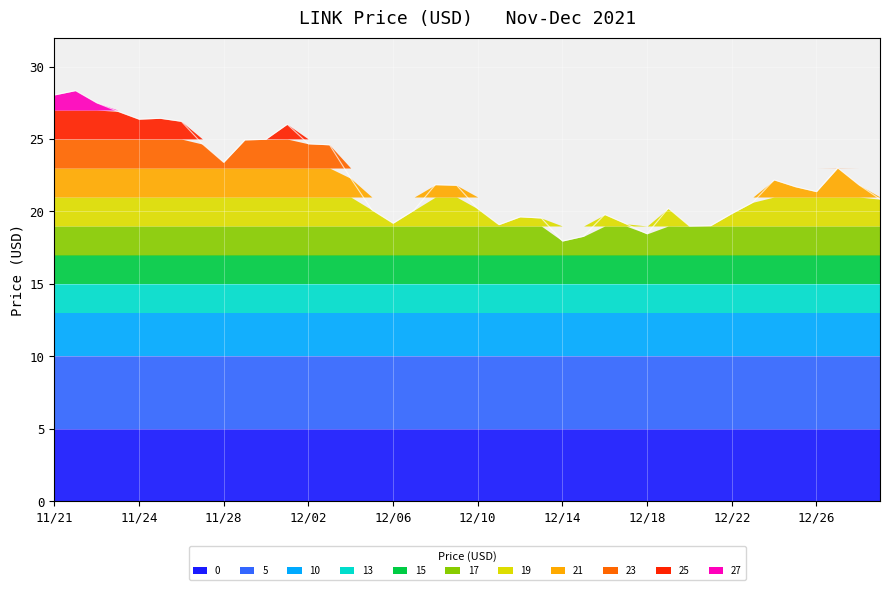

Which has a higher value, 12/26 or 12/15?

12/26